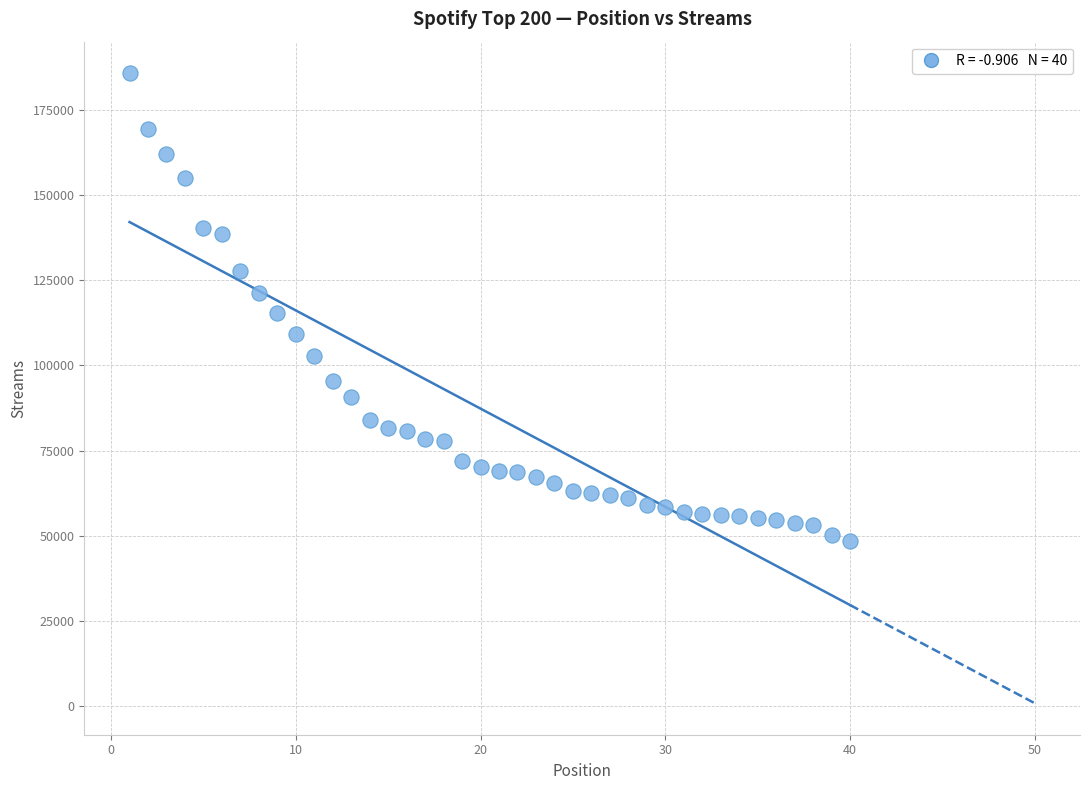

What is the range of Y values (max minus min)?

137154